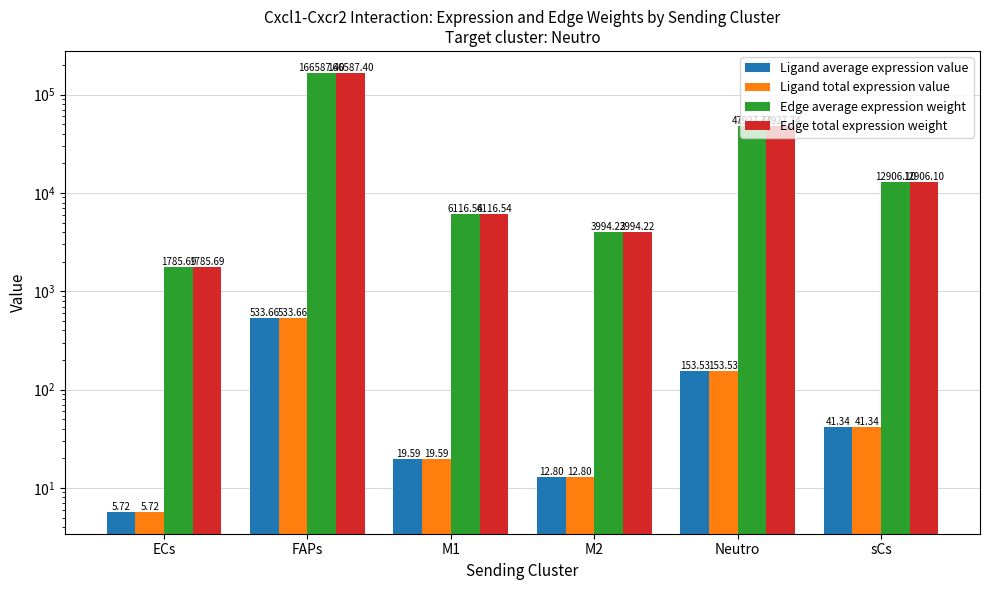

Are the bars horizontal?

No